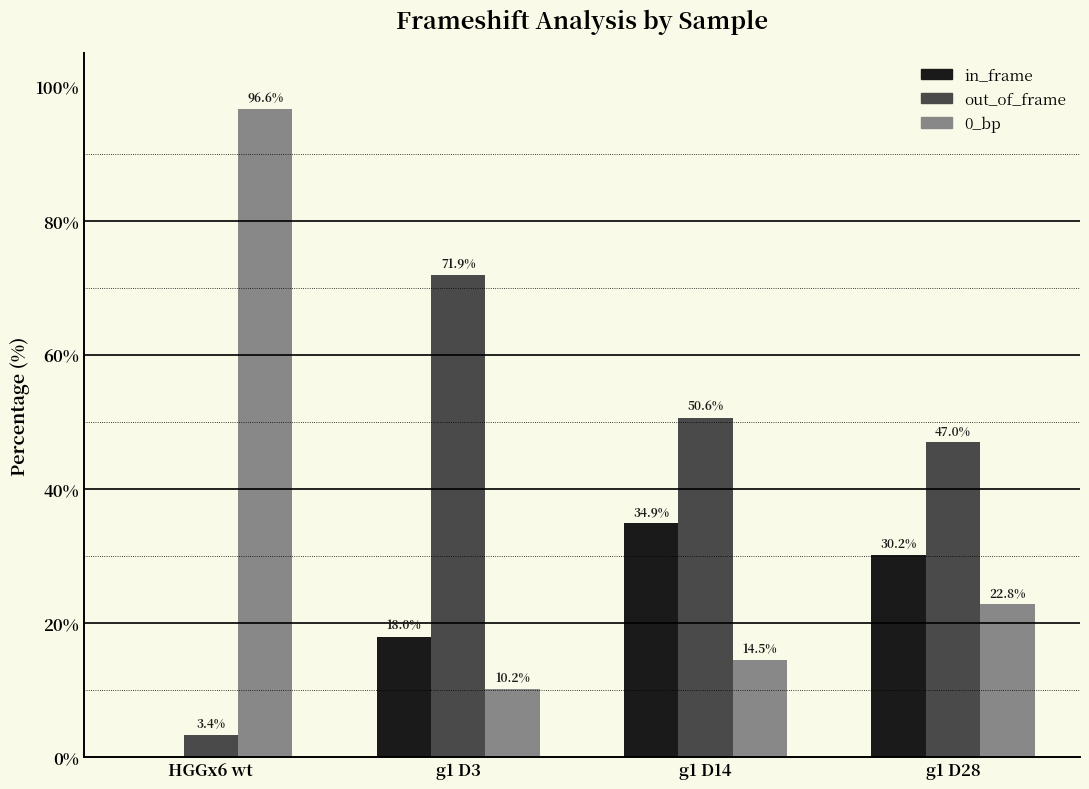

What are all the series names shown in the legend?

in_frame, out_of_frame, 0_bp